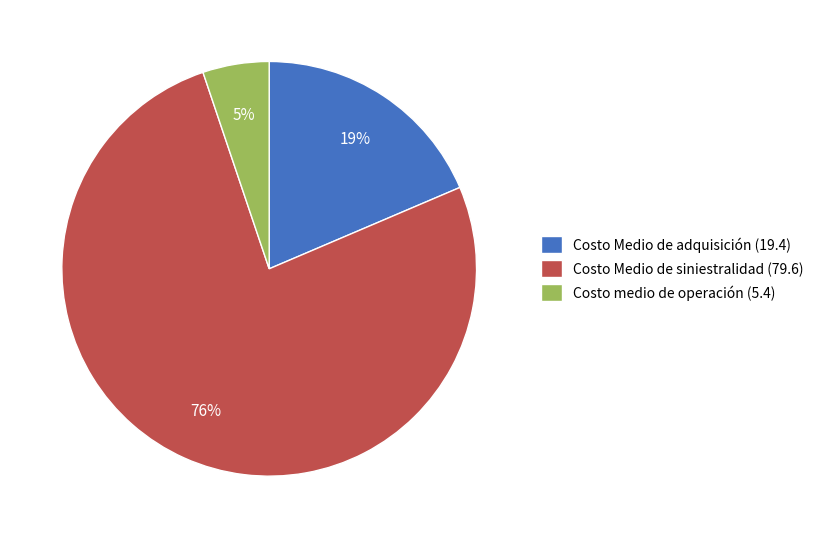

How many segments does this pie chart have?

3